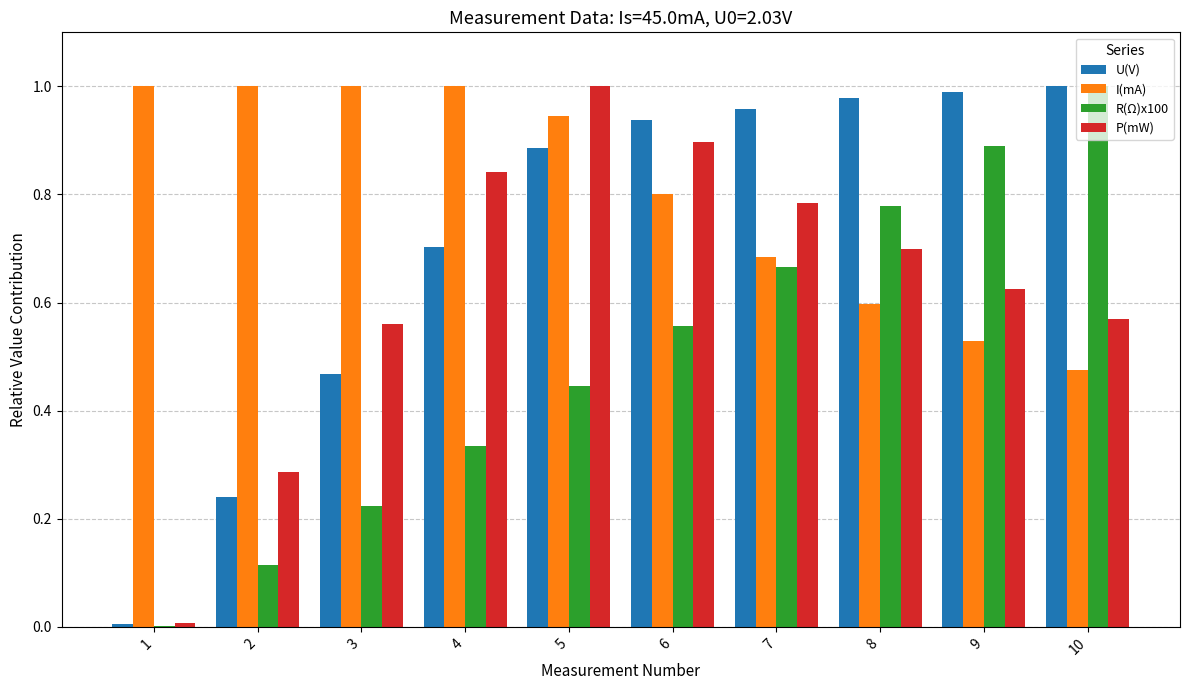

How many data points does each series have?

10